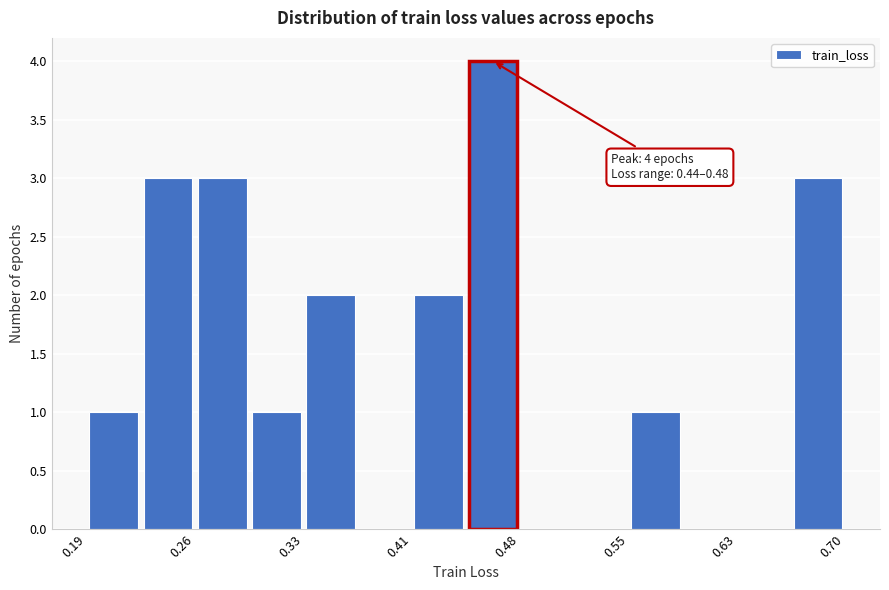

Read against the x-axis, roughly where is the centre of the tallest bar?

0.46